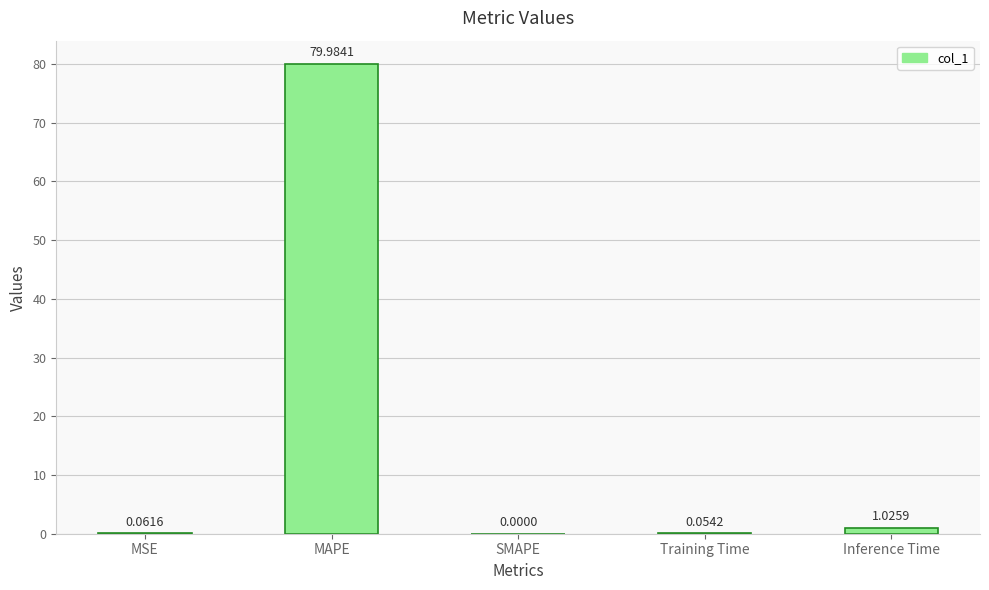

What is the change in value from MAPE to SMAPE?

-80.0